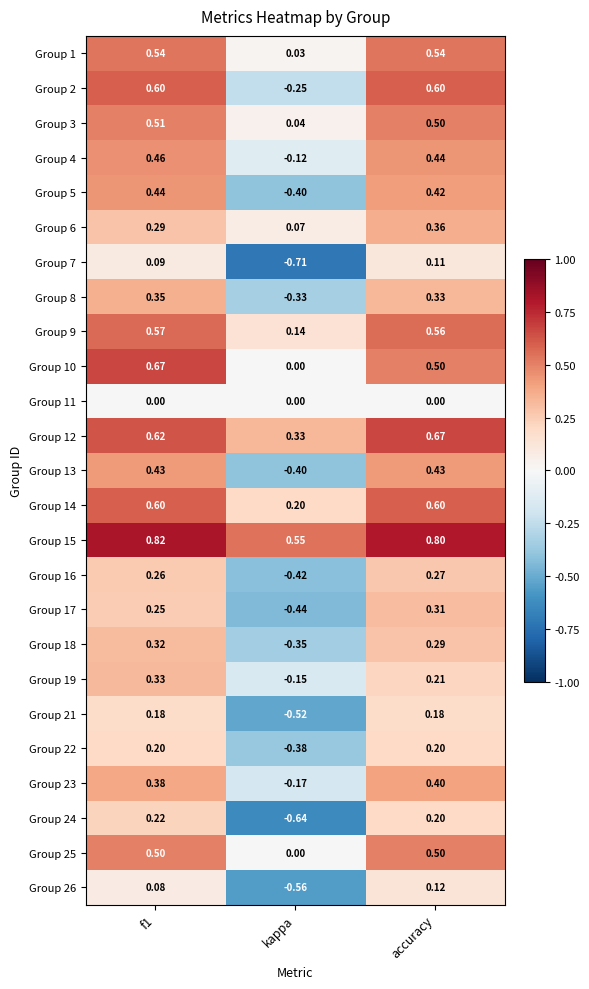

Where is Group 8 nearest to the value 0?

kappa